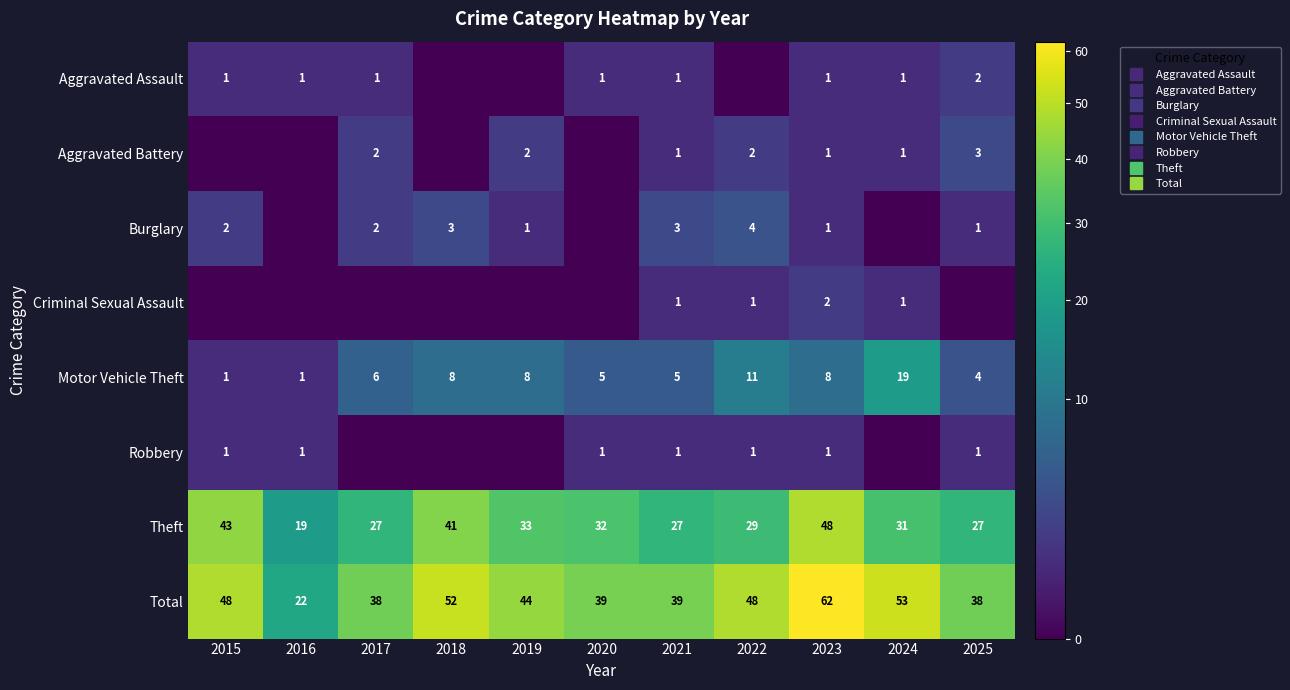

Rank the series at 2023 from lowest to highest value.

Aggravated Assault, Aggravated Battery, Burglary, Robbery, Criminal Sexual Assault, Motor Vehicle Theft, Theft, Total